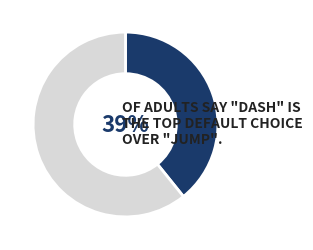

Is there any slice that represents more than half of the pie?

Yes